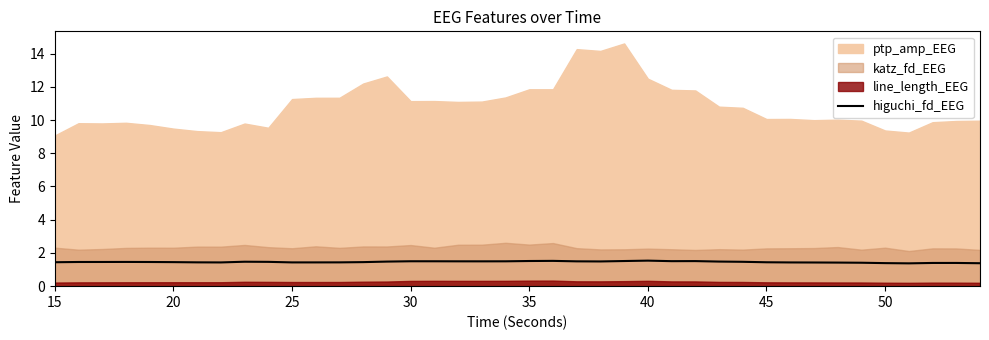

What is the minimum value for higuchi_fd_EEG?

1.4